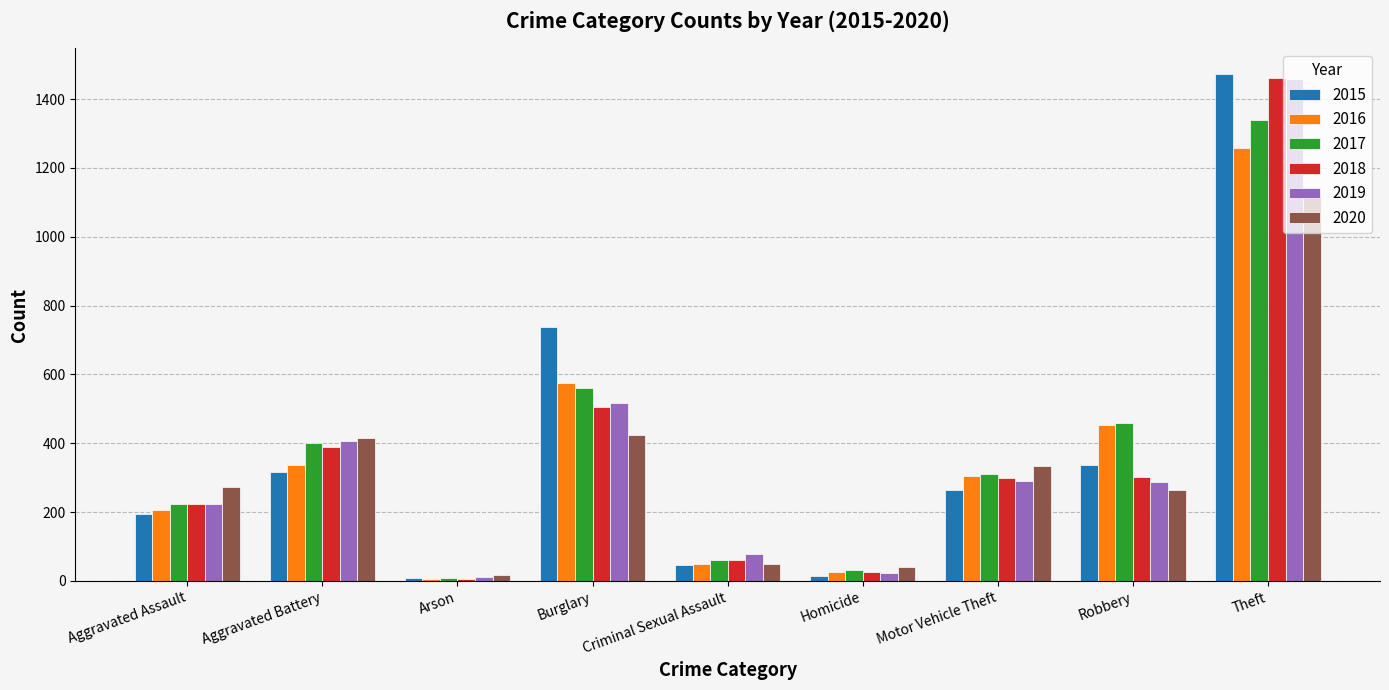

Count the number of data series in this chart.

6